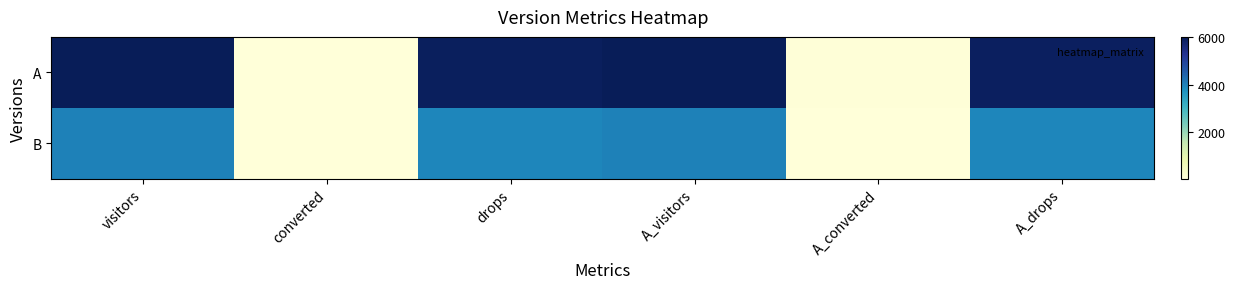

Which series has the largest total across all categories?

A